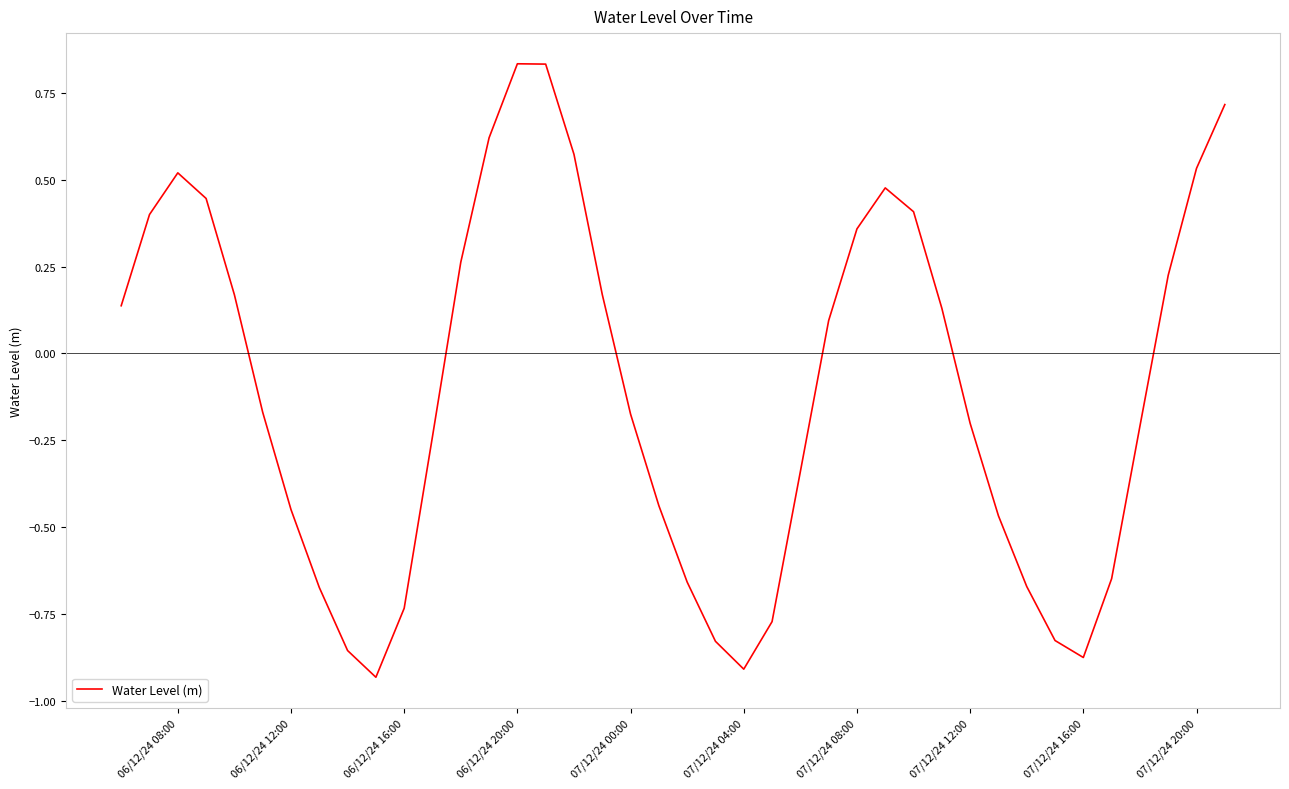

What is the difference between the maximum and minimum values?

1.8